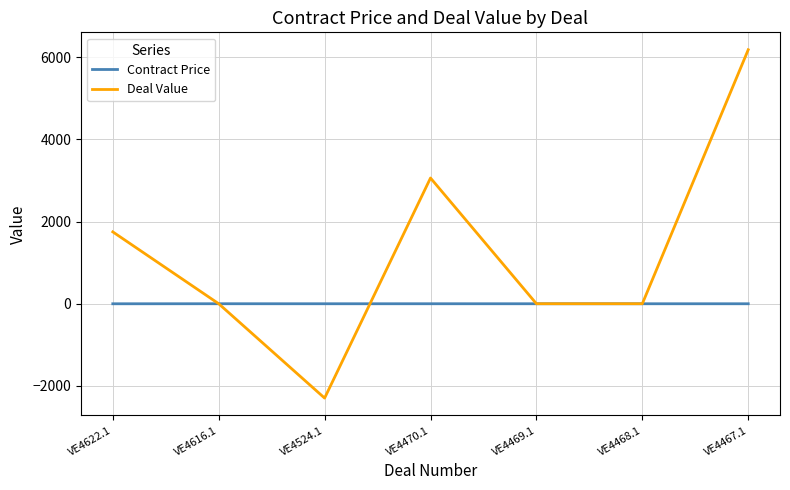

Between VE4524.1 and VE4469.1, which series saw the biggest shift?

Deal Value